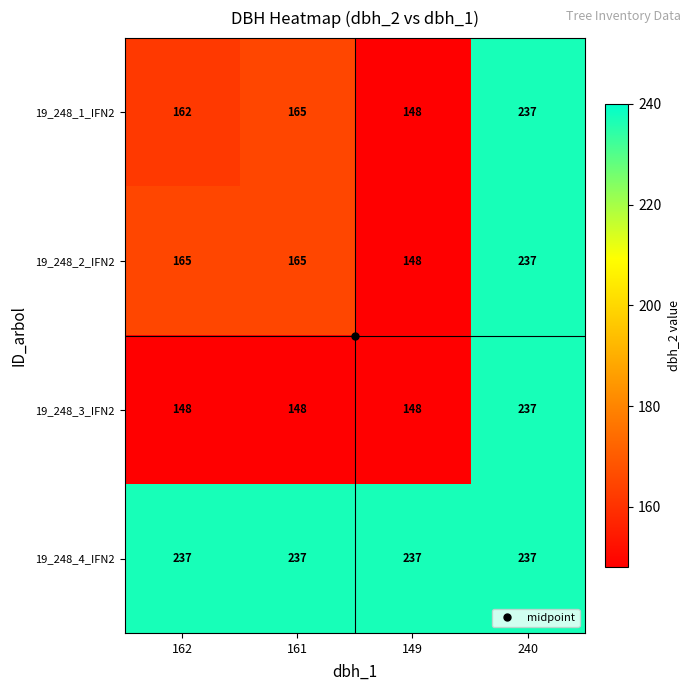

At which category is the sum across all series the highest?

240